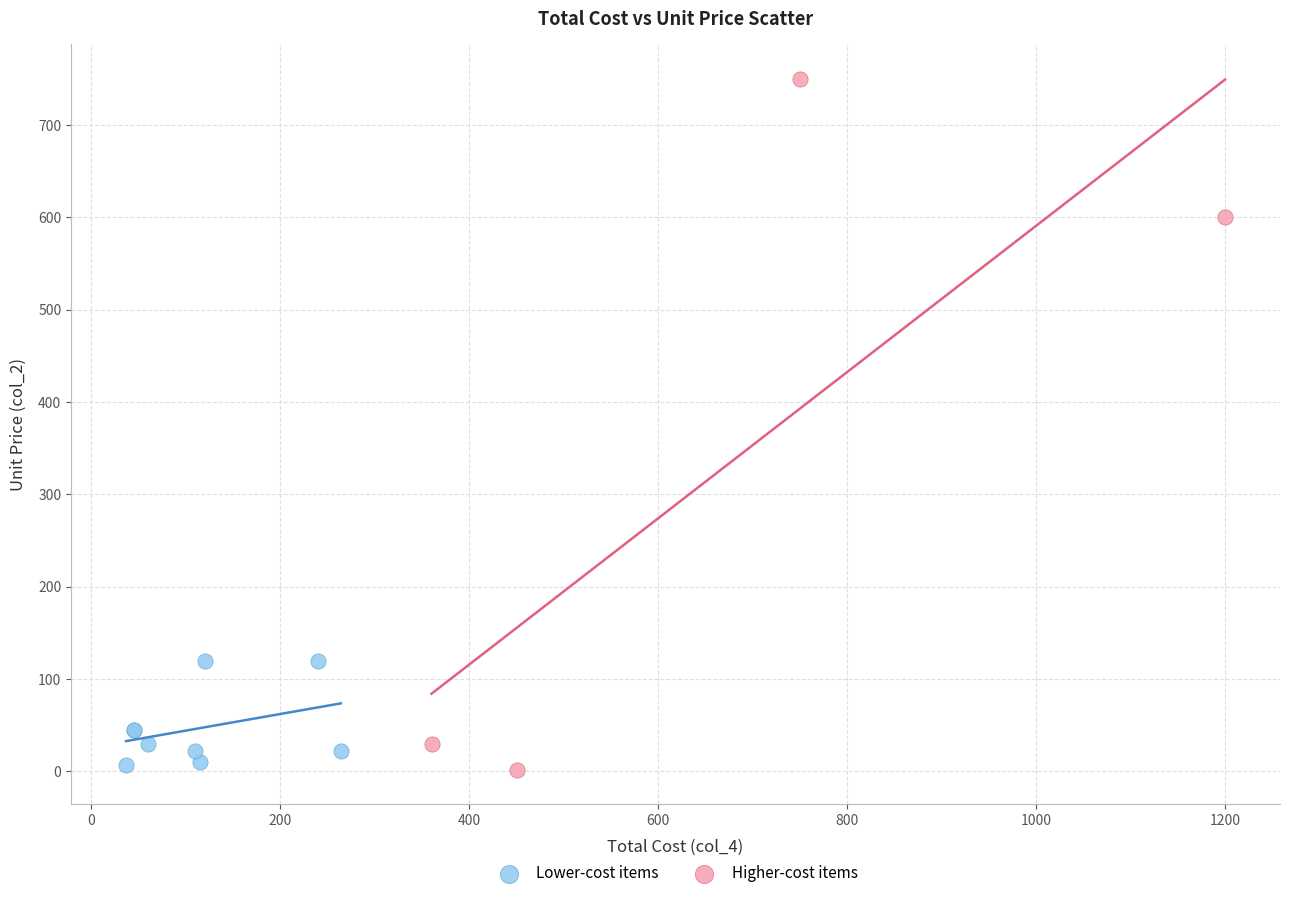

Which series has the largest Y range (max minus min)?

Higher-cost items